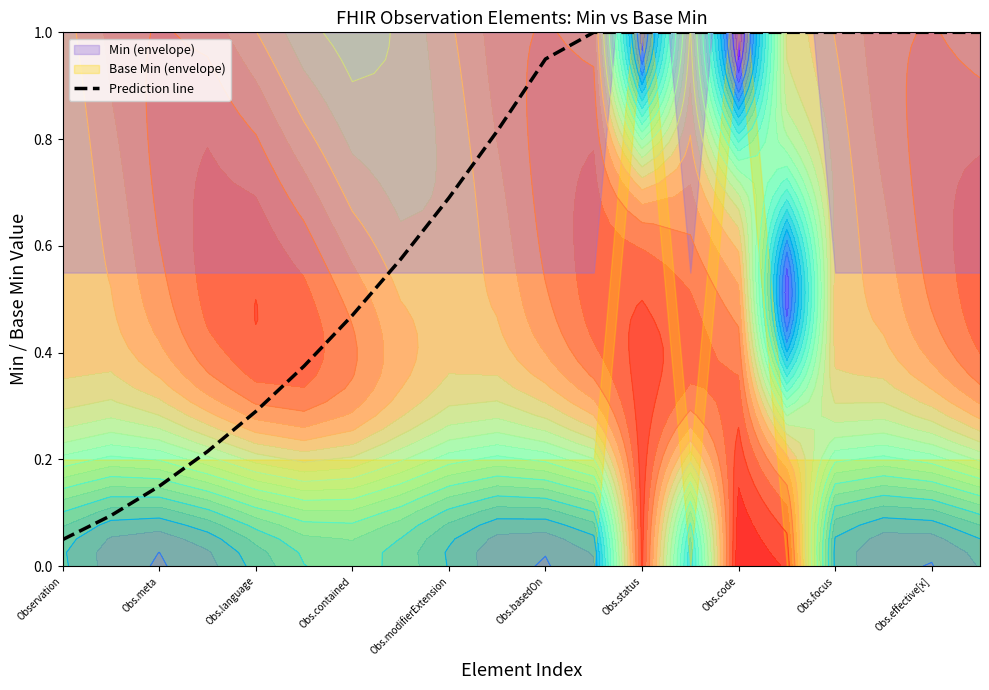

What is the average value?

0.7